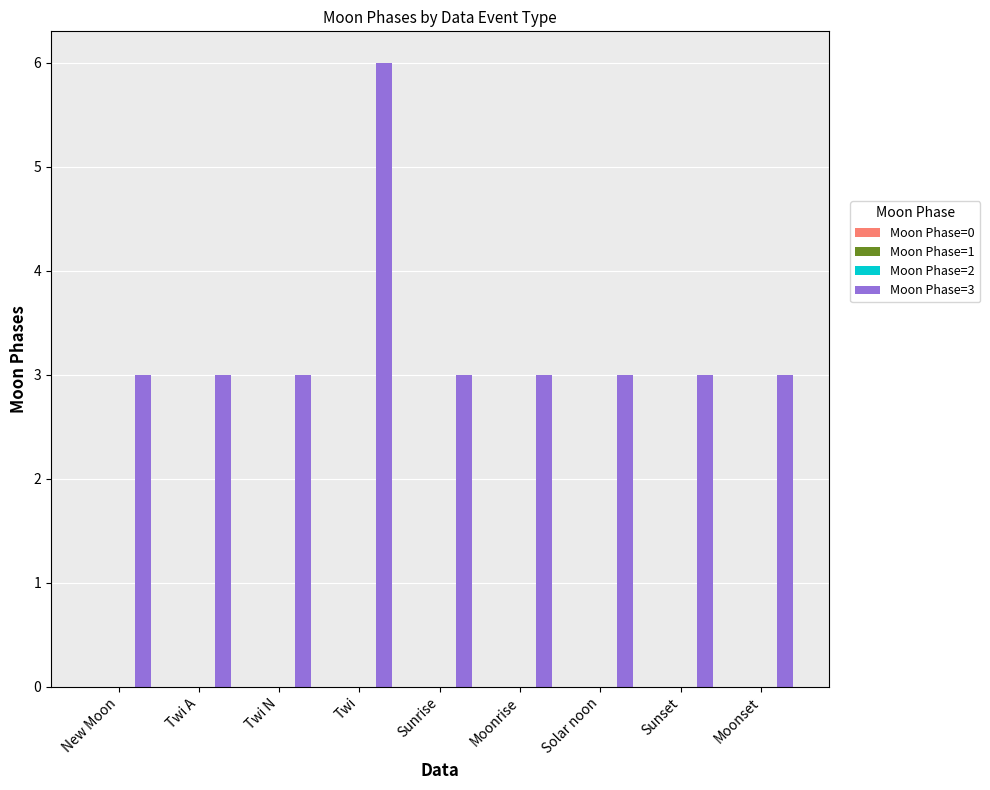

What is the smallest value displayed?

3